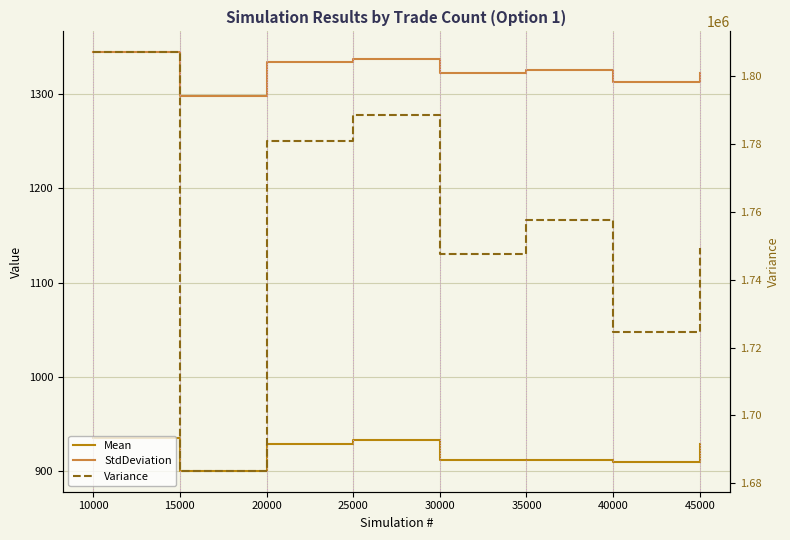

What is the total value across all series at 40000?

1726902.4